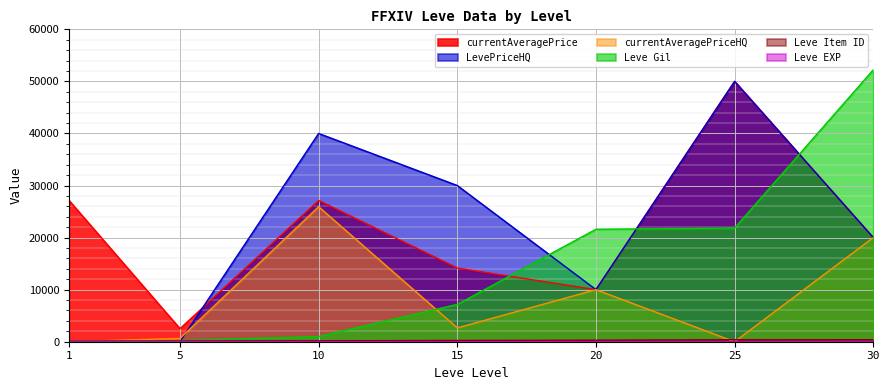

At how many categories does at least one series exceed 34509?

3